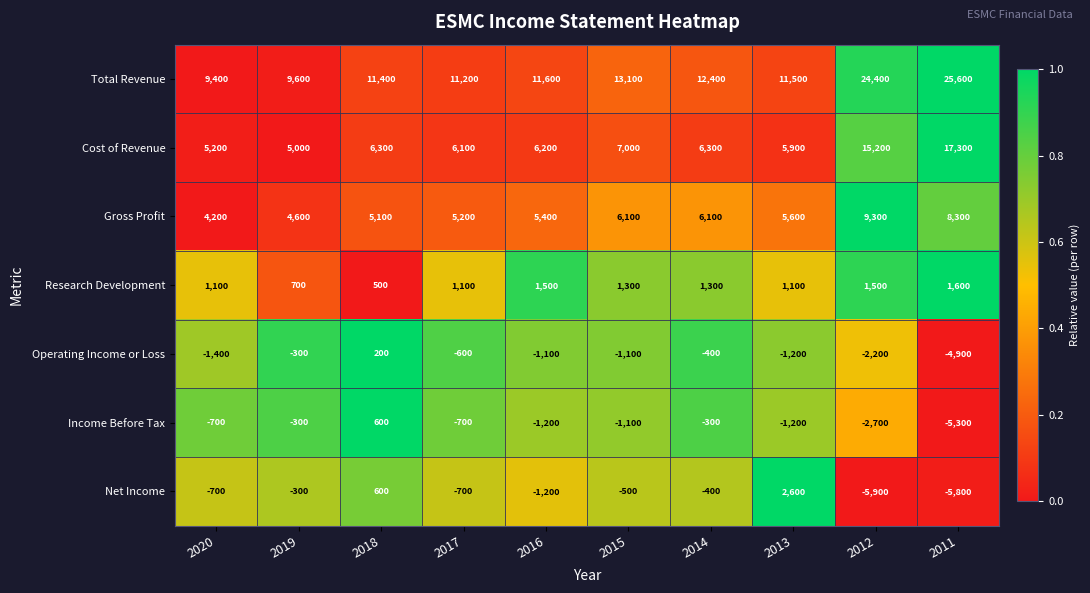

What is the maximum value shown in the chart?

25600